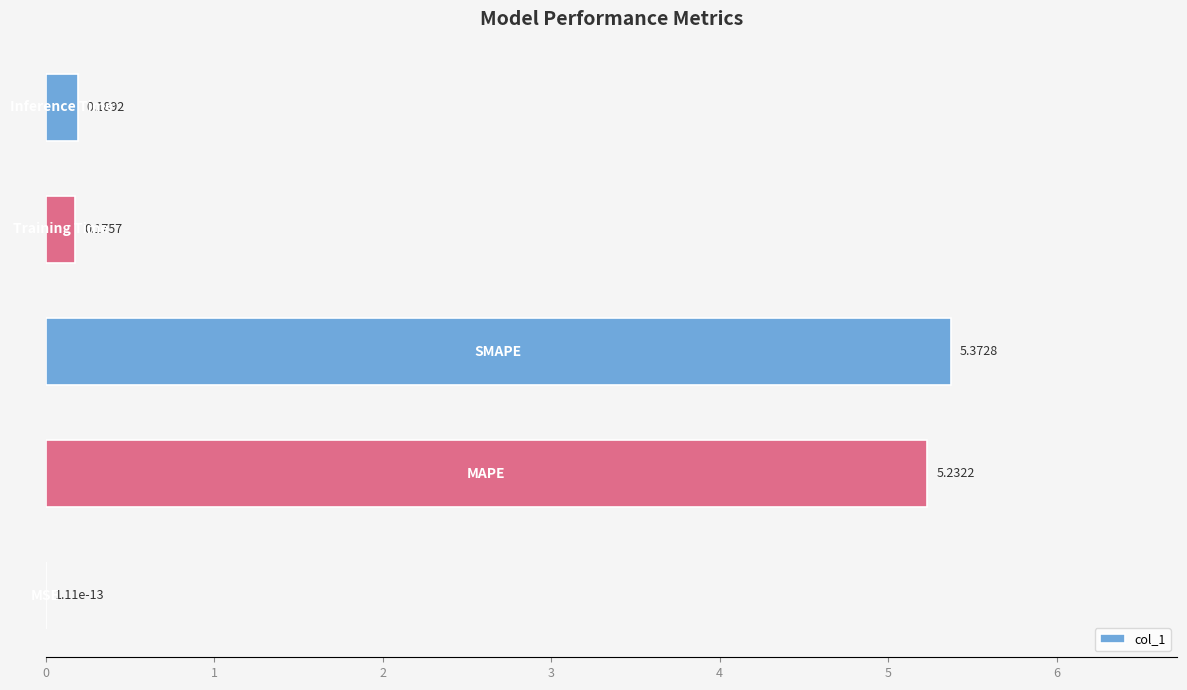

What is the sum of all values?

11.0